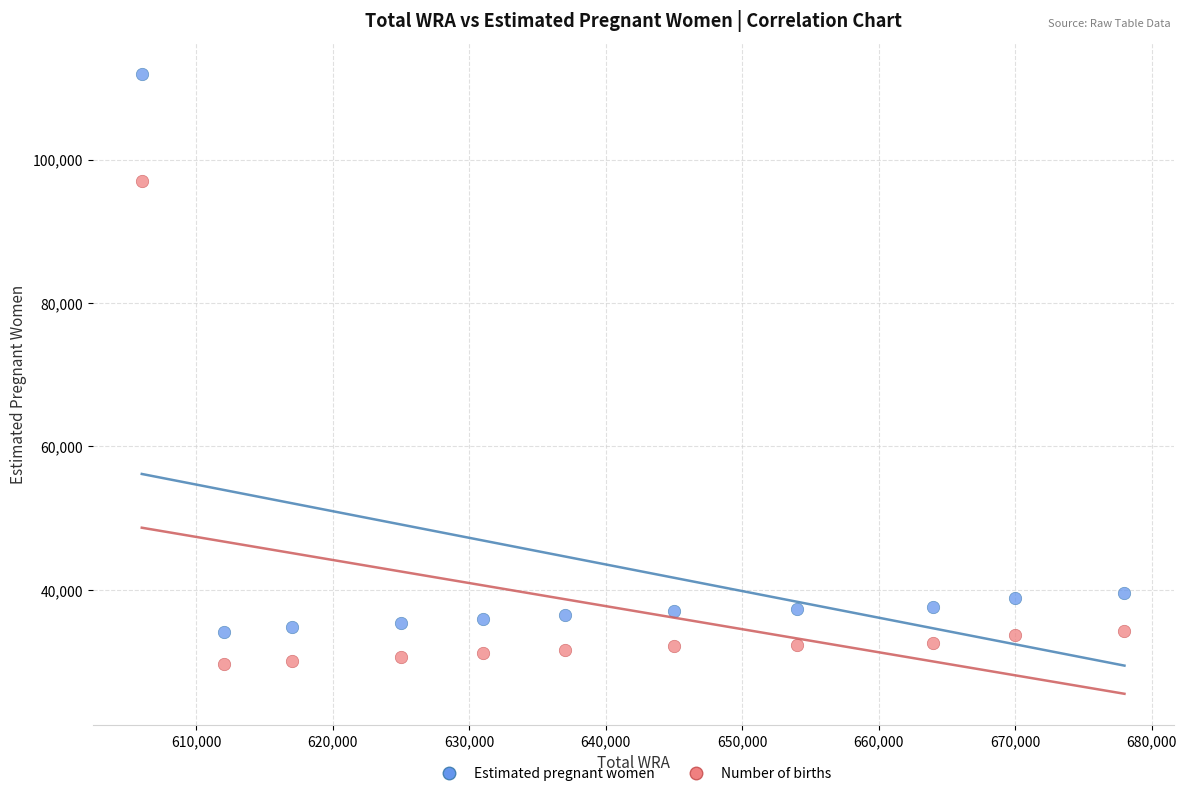

Which series reaches the minimum Y coordinate?

Number of births